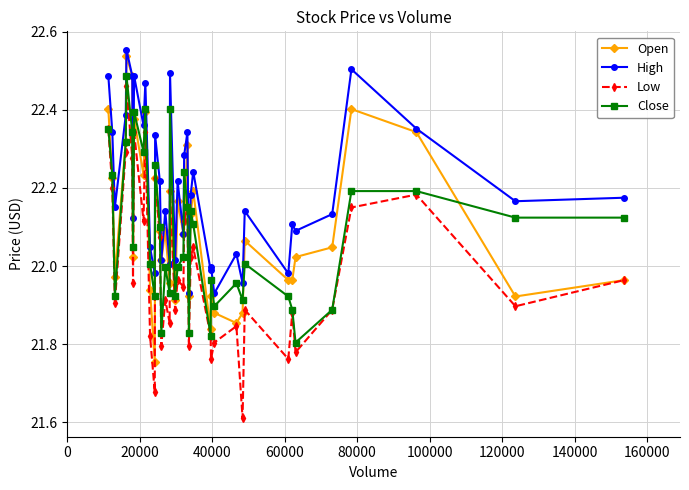

Count the number of categories in the chart.

40